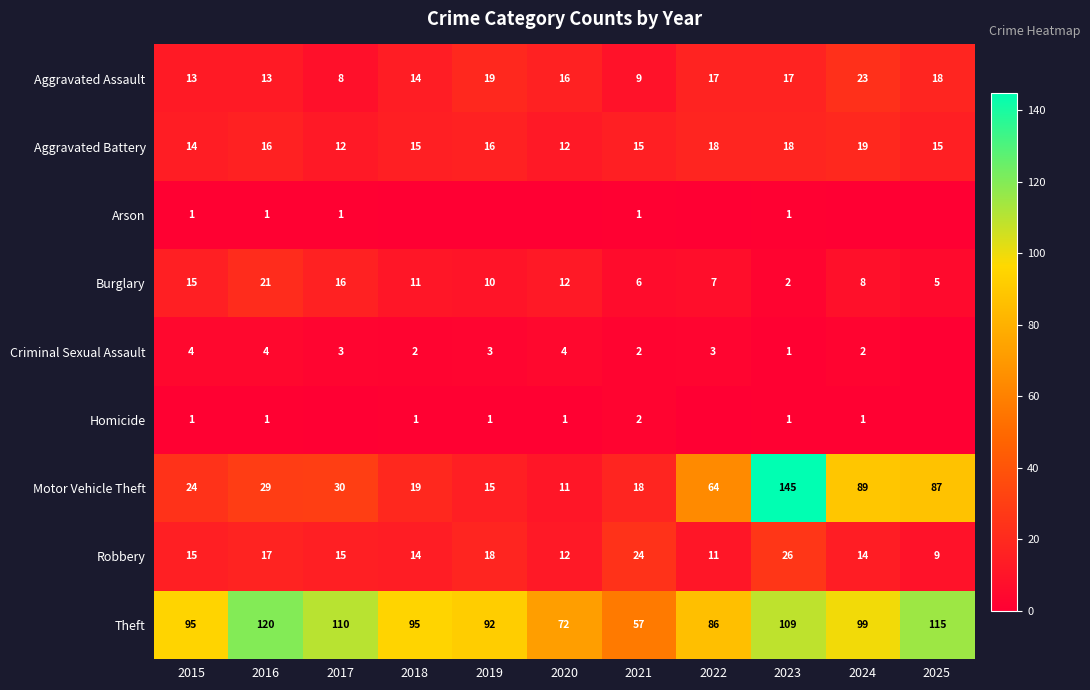

Where does the Burglary series first go above 10?

2015